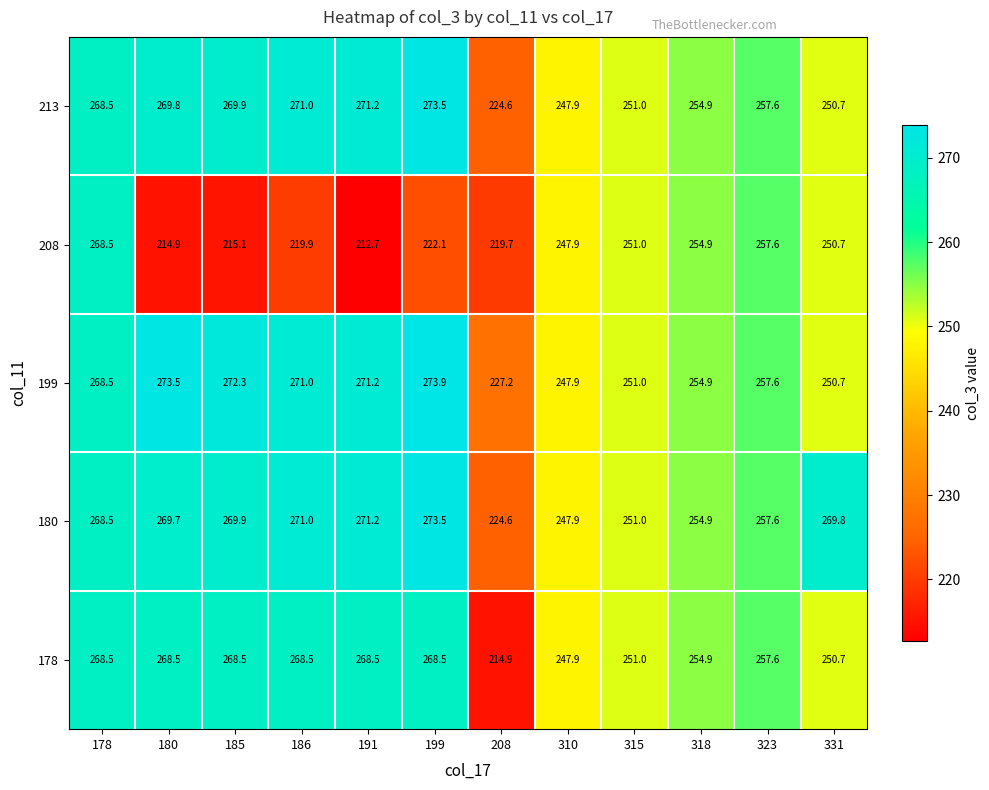

At which label is 213 closest to 249?

310